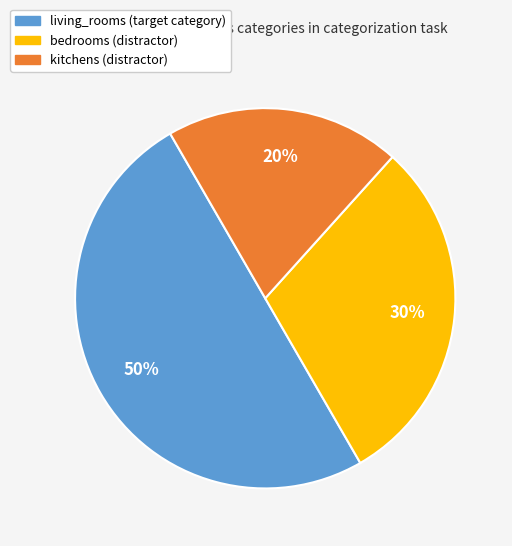

What is the largest slice in the pie chart?

living_rooms